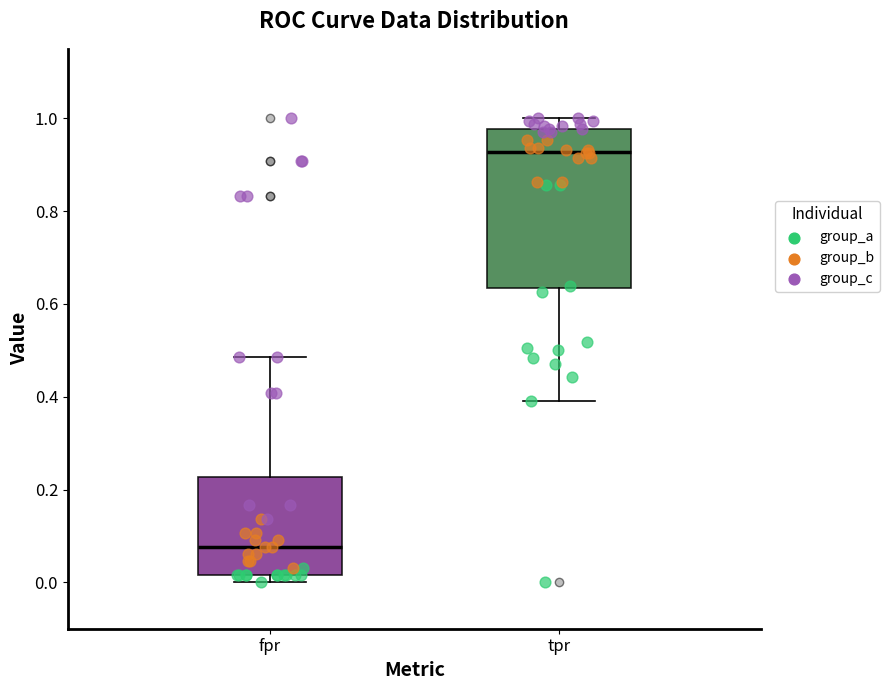

Which box is the tallest, from its lower edge to its upper edge?

tpr